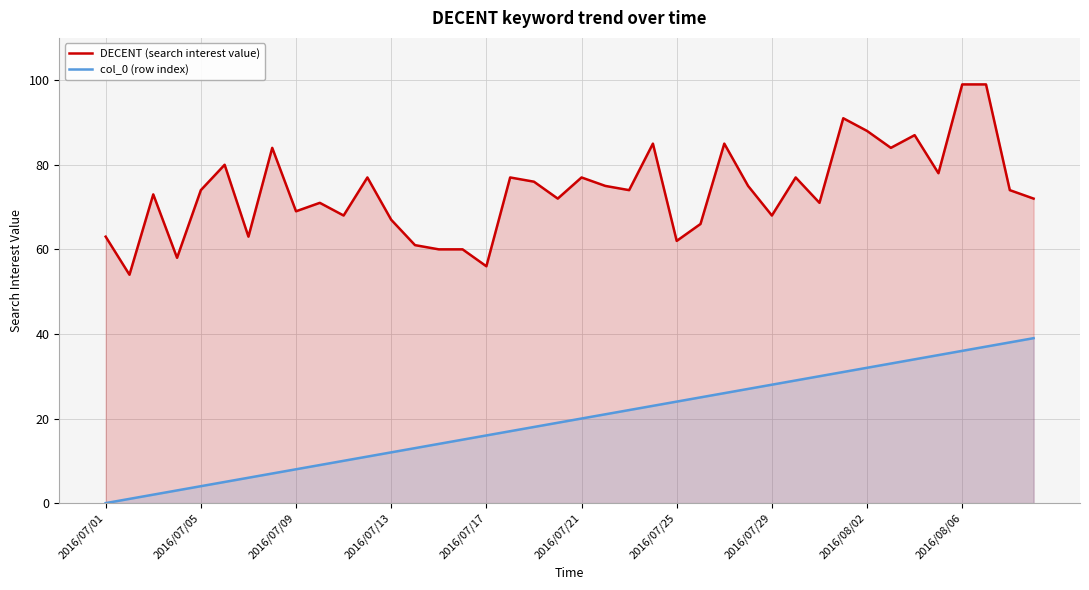

In DECENT (search interest value), how many points are higher than both neighbors (excluding endpoints)?

12